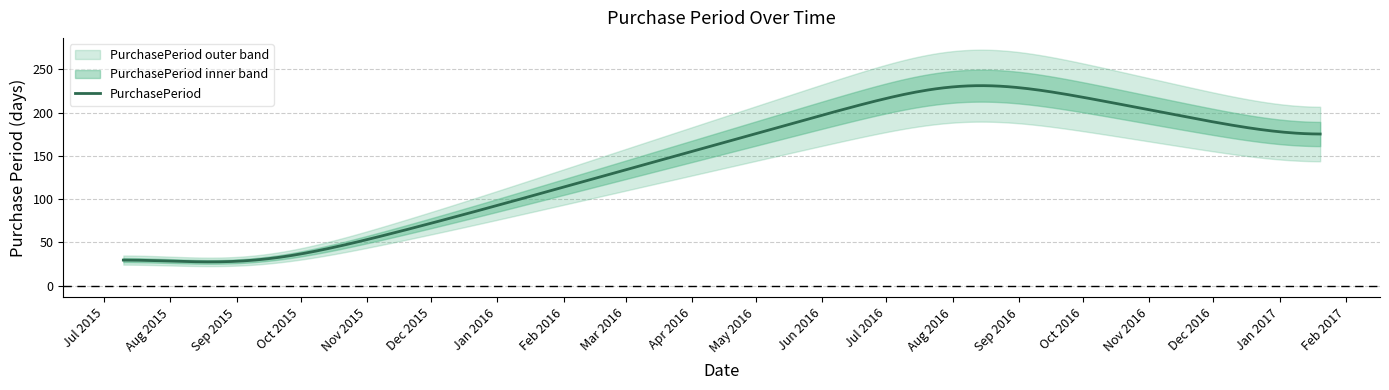

List the labels in order of value, largest first.

2016-08-08, 2017-01-20, 2015-12-08, 2015-07-10, 2015-09-23, 2015-08-06, 2015-08-26